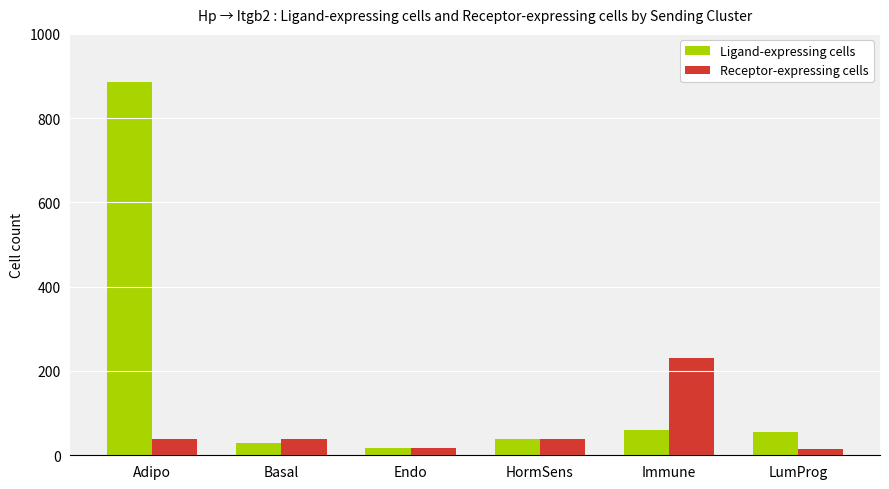

Which category has the highest value in the Ligand-expressing cells series?

Adipo